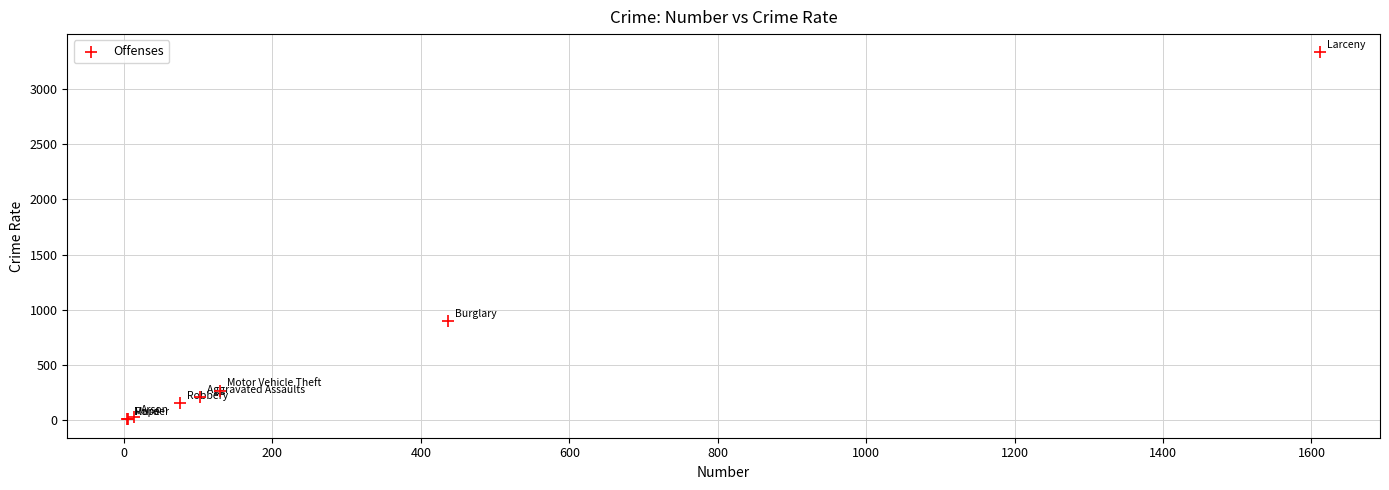

What Y value in the scatter plot is closest to 1669?

900.6